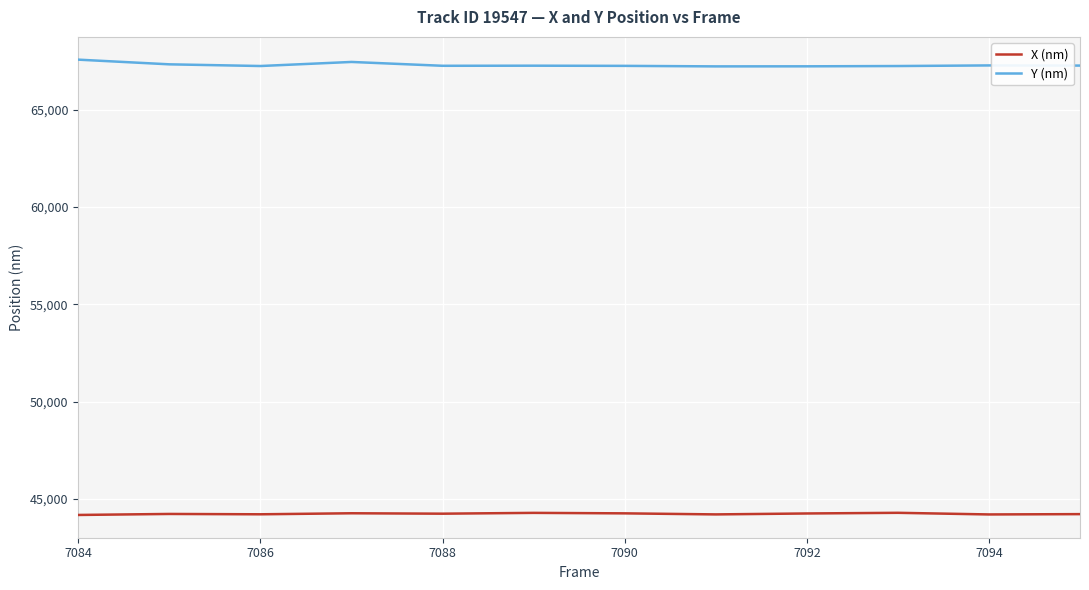

List the series in order of their peak value, highest first.

Y (nm), X (nm)